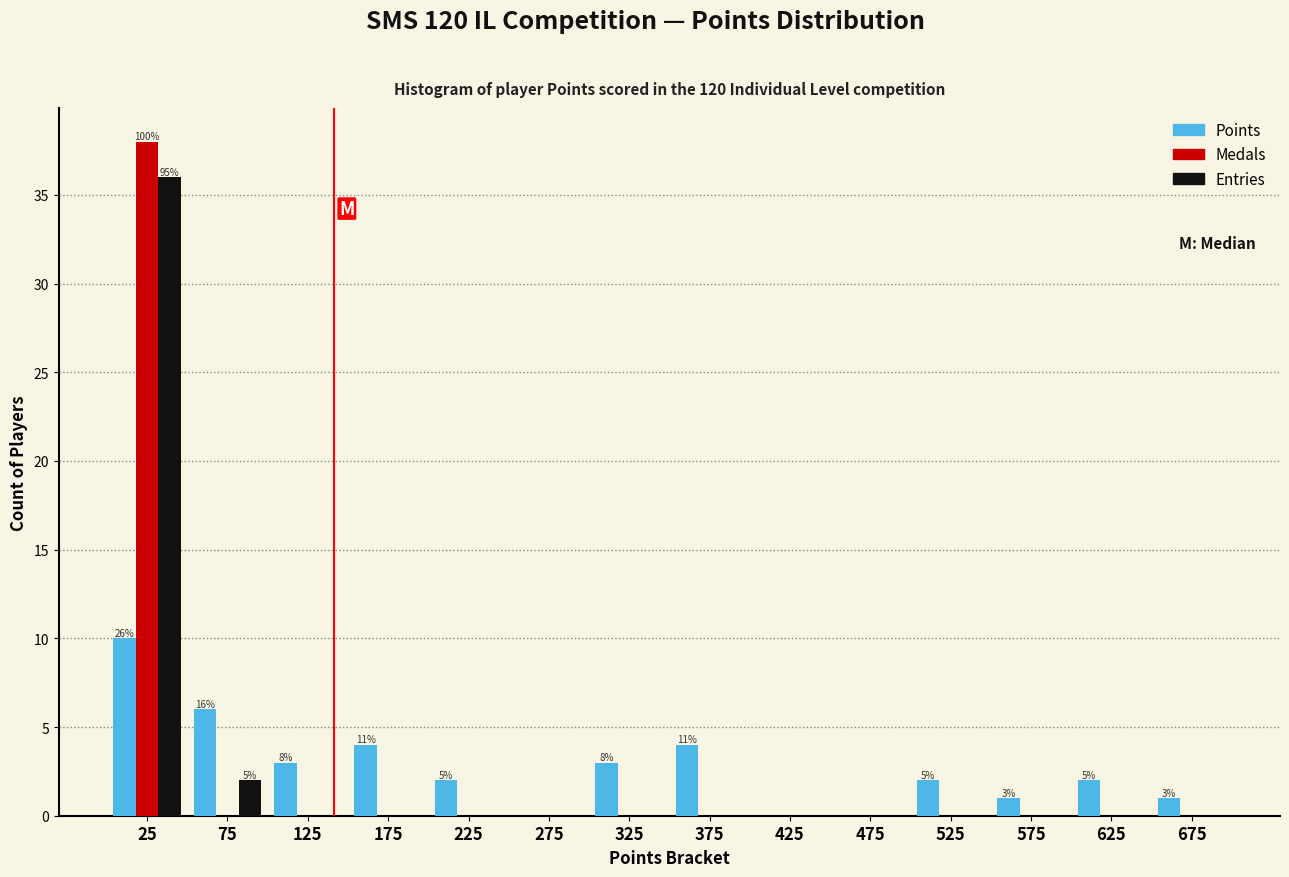

Is the value of Entries at 475 greater than the value of Points at 375?

No